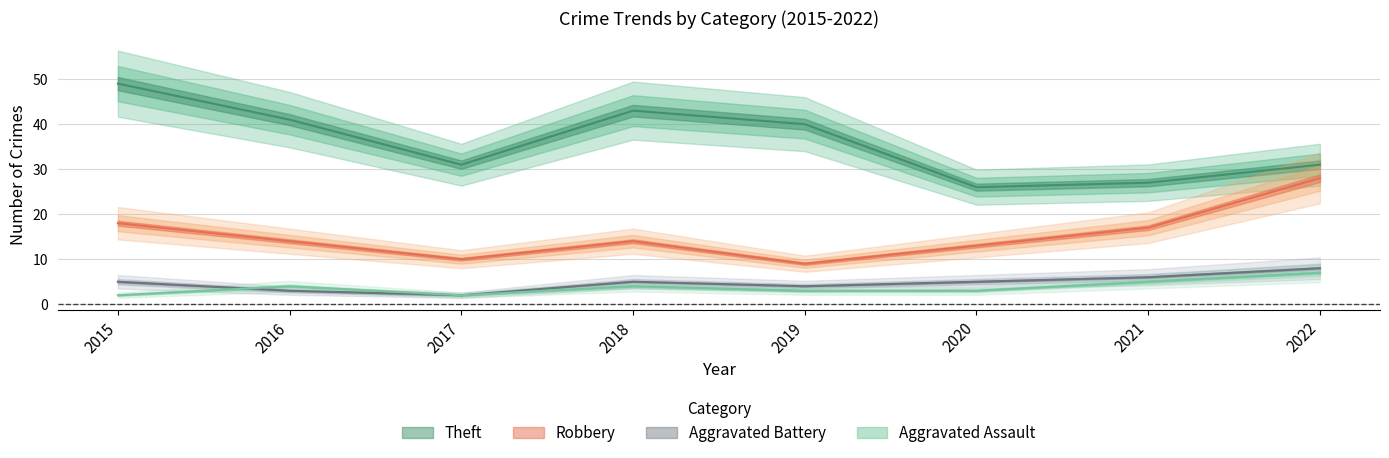

Where is Aggravated Assault nearest to the value 4?

2016